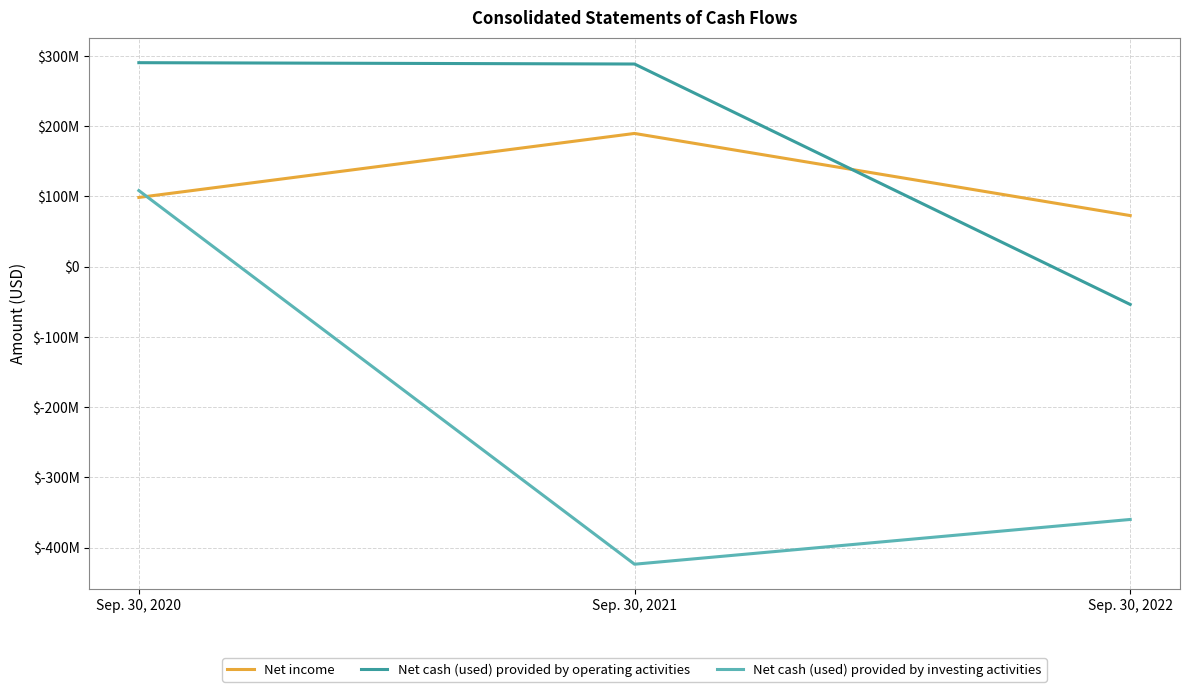

What is the difference between the maximum and minimum values in the Net cash (used) provided by operating activities series?

344100000